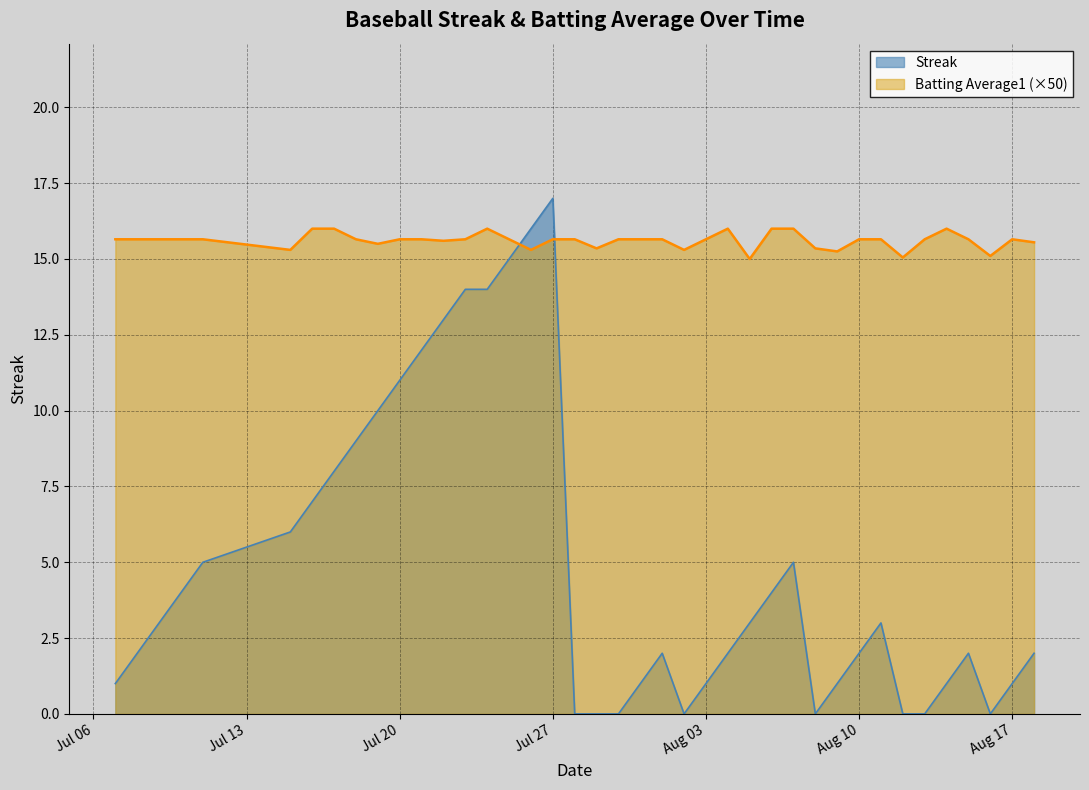

Which series has the largest total across all categories?

Batting Average1 (×50)